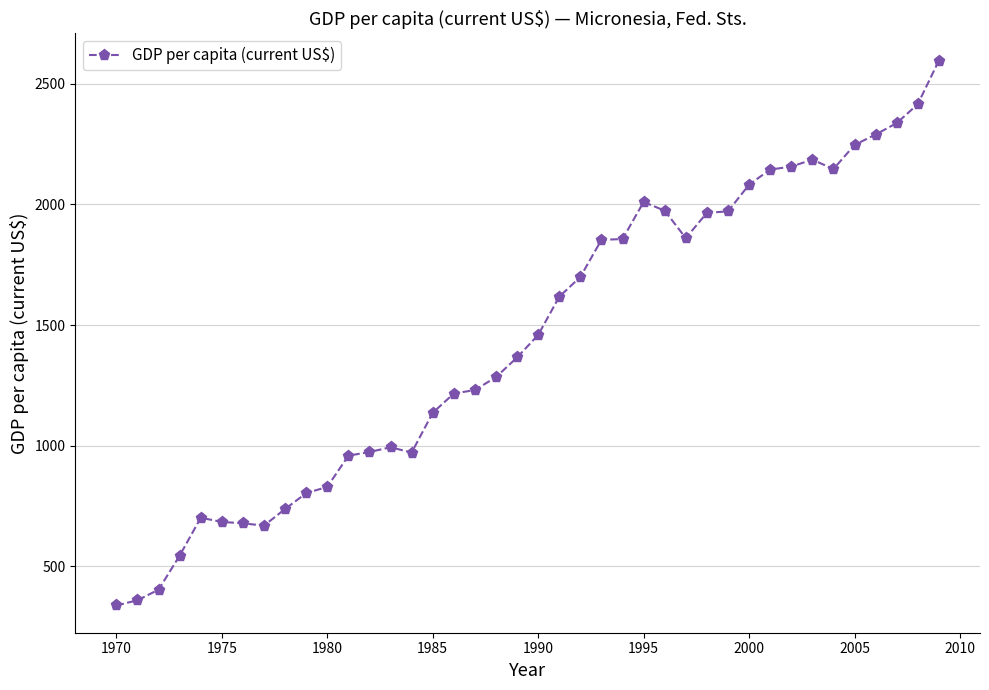

What is the average value?

1443.5